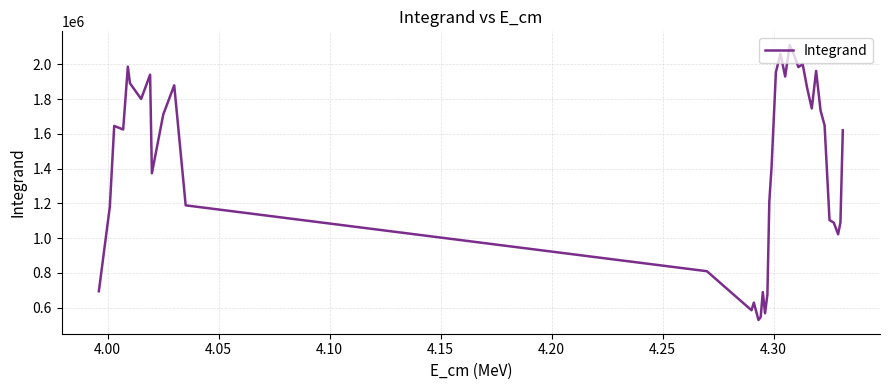

What is the maximum value shown in the chart?

2111143.9